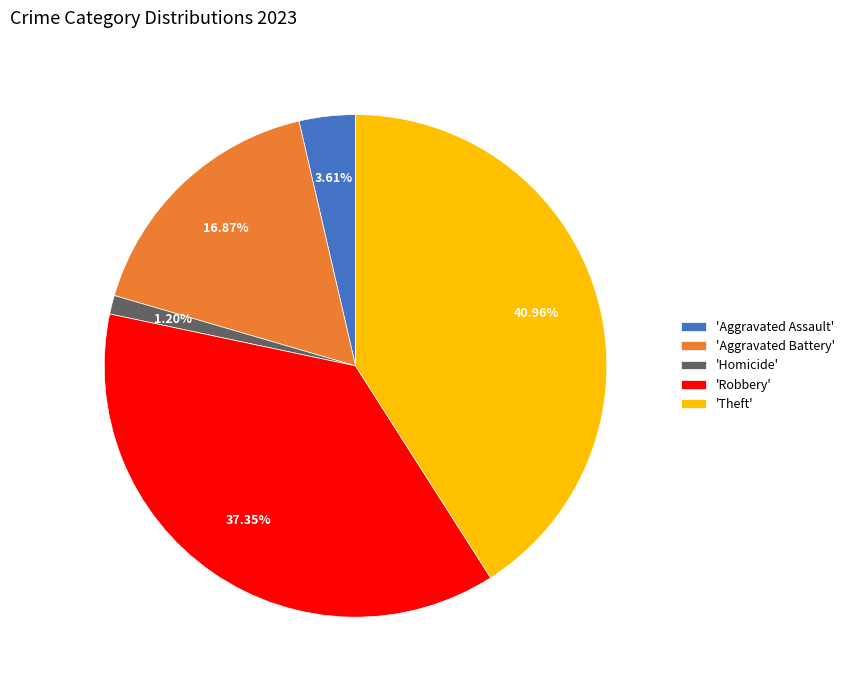

Which category has the smallest portion of the pie?

'Homicide'